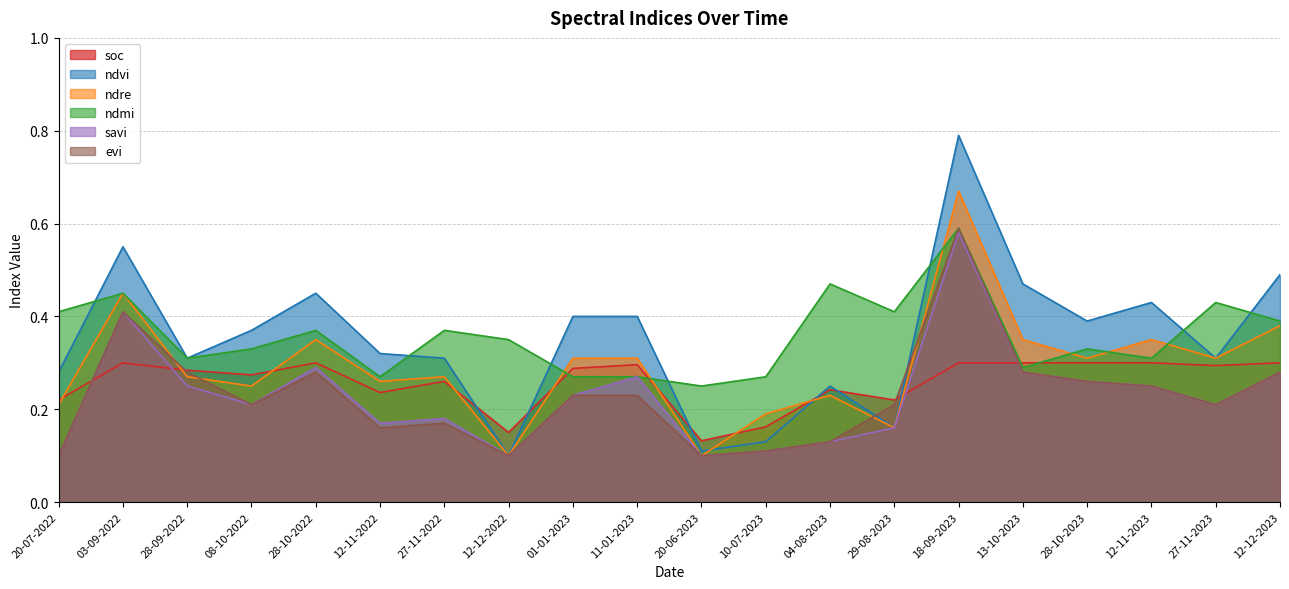

True or false: savi has a value of 0.2 at 28-09-2022.

True